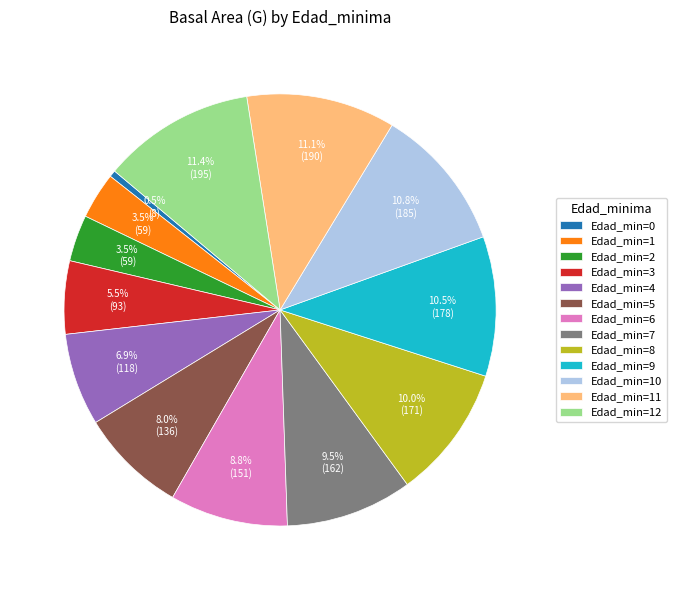

What is the smallest slice in the pie chart?

Edad_min=0